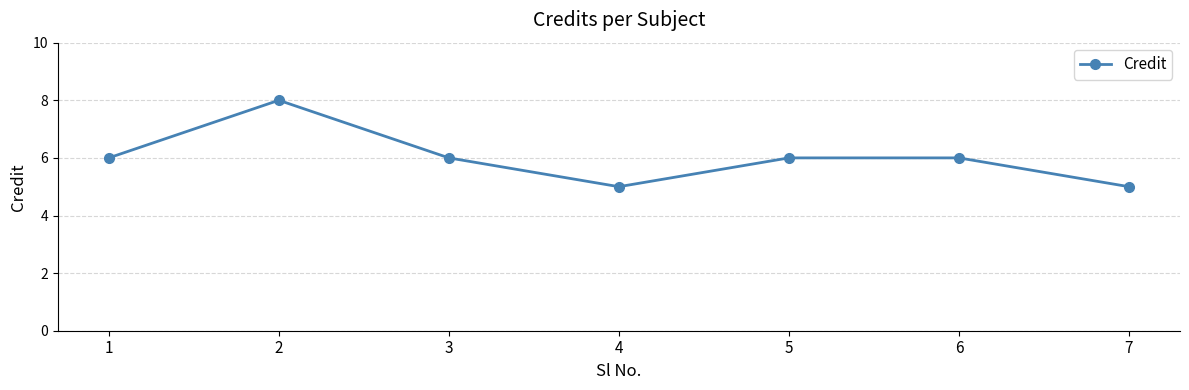

True or false: there are more than 0 points higher than both neighbors.

True